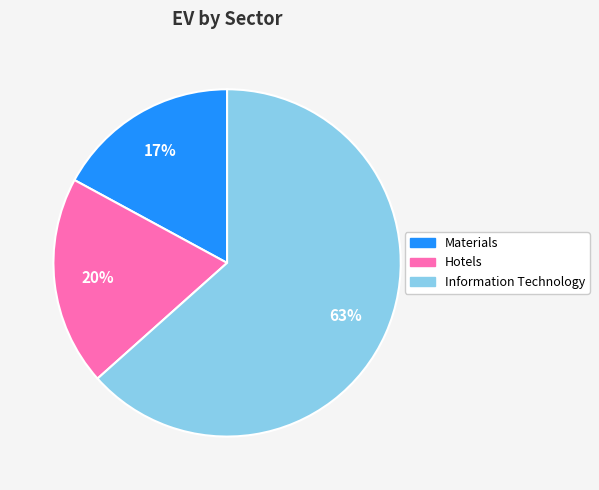

Between Information Technology and Materials, which is larger?

Information Technology